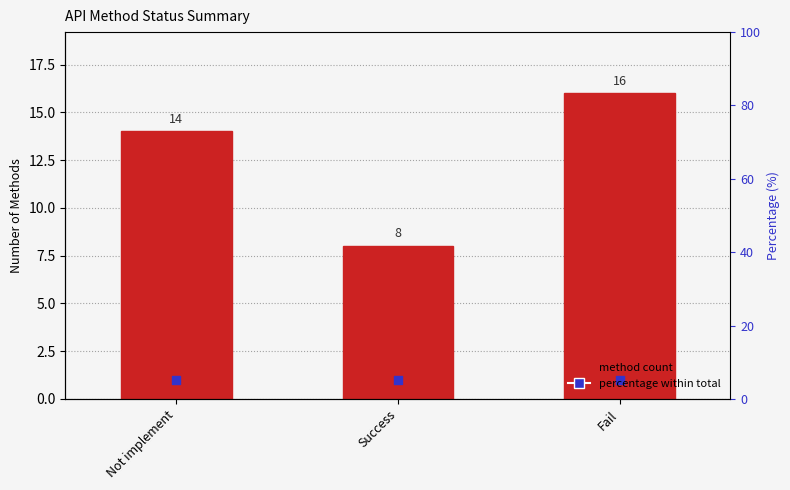

Which series reaches the minimum Y coordinate?

Marker